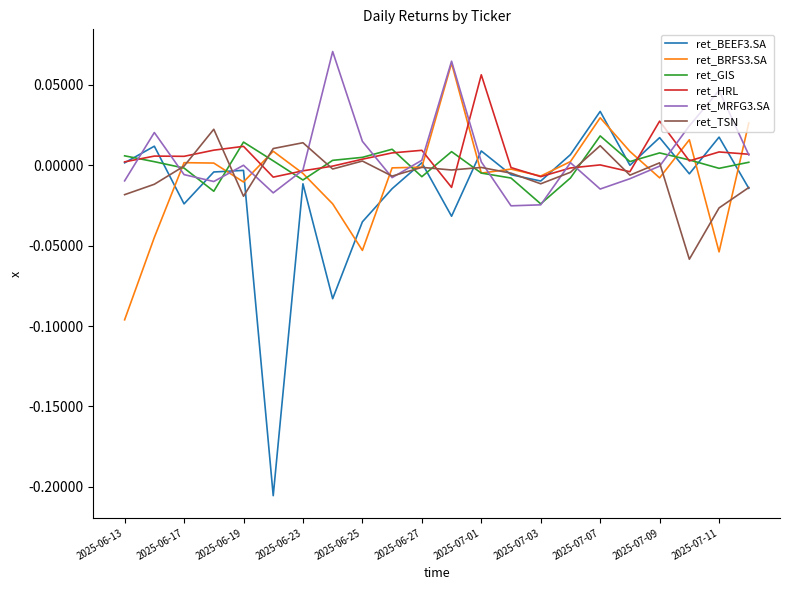

Which series has the widest spread of values?

ret_BEEF3.SA